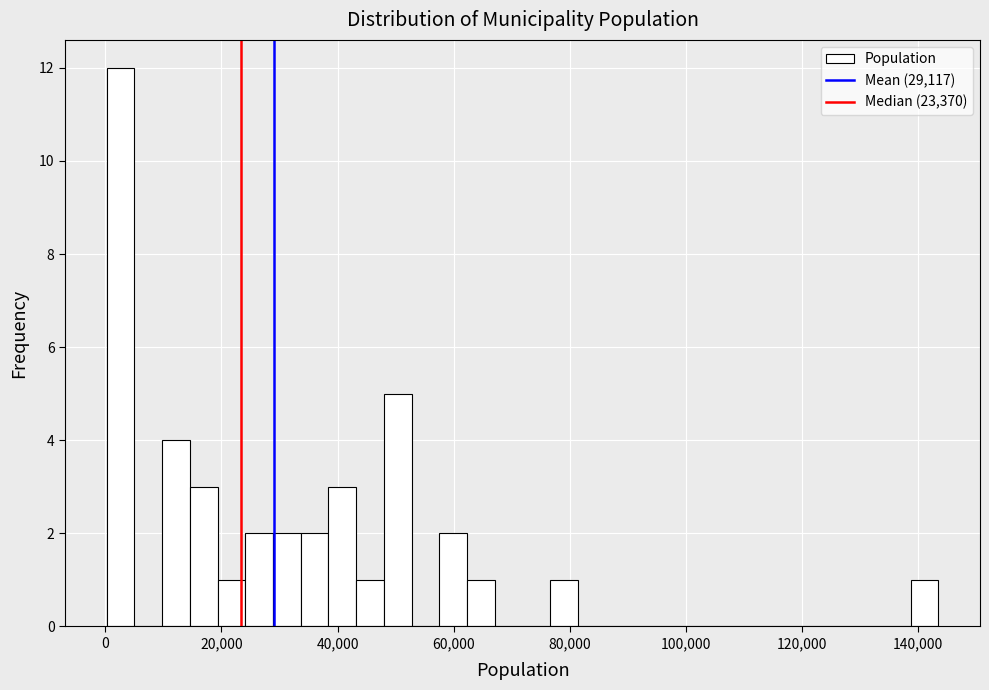

Around what value on the x-axis is the tallest bar? Give the approximate position of its centre, as read against the axis.

2000